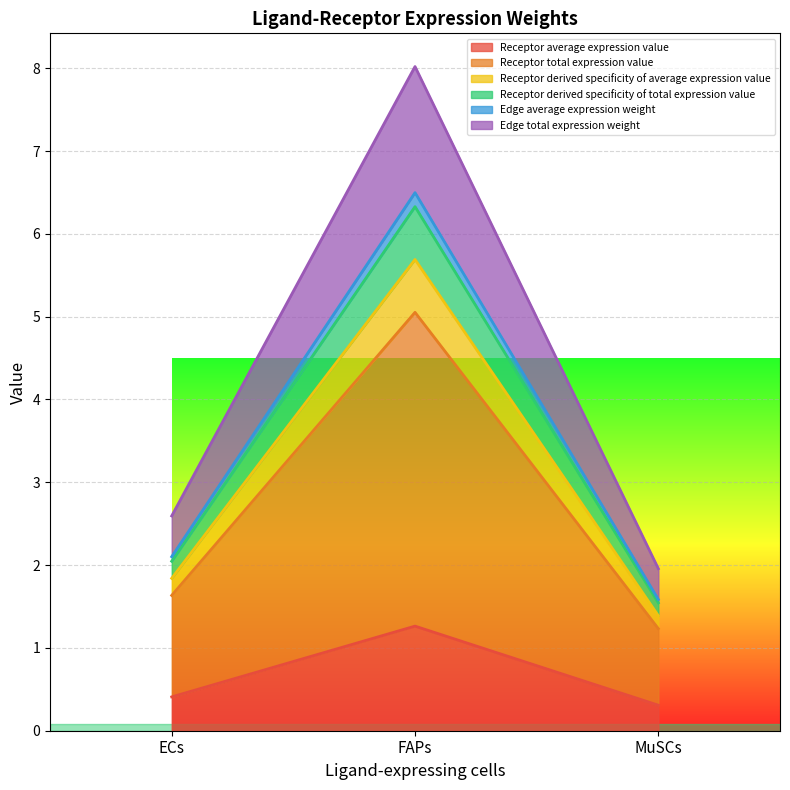

What is the difference between the maximum and minimum values in the Receptor average expression value series?

1.0